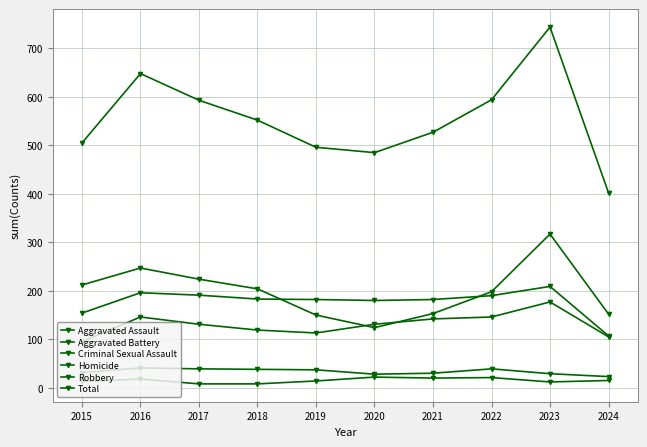

Does the chart display data point markers on the line(s)?

Yes